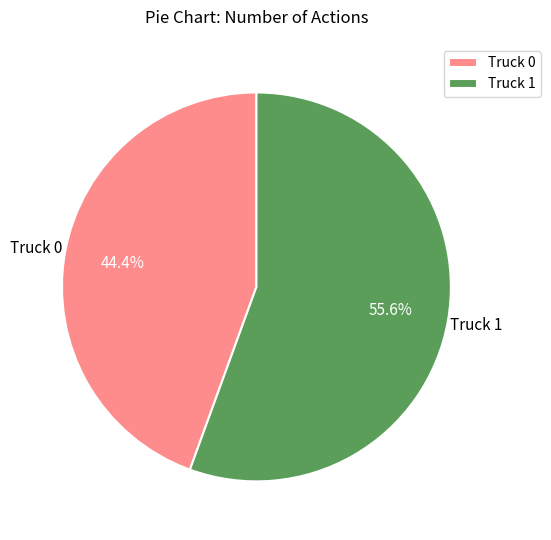

Combined, what portion of the pie is Truck 1 and Truck 0?

100.0%